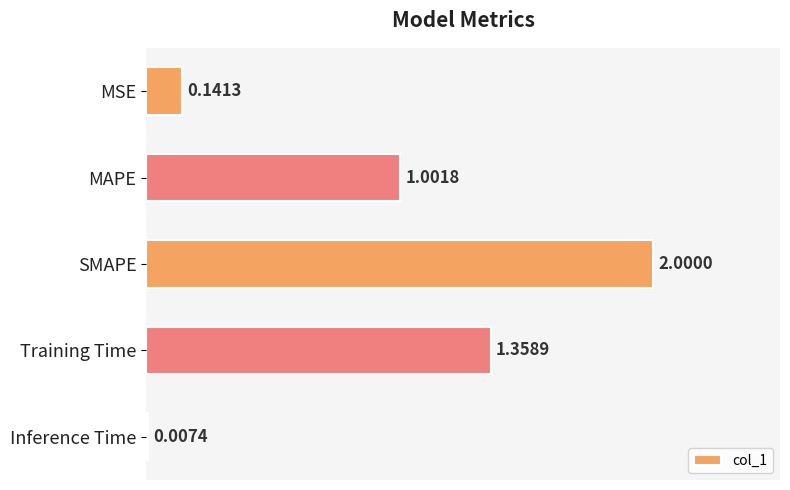

What is the sum of all values?

4.5